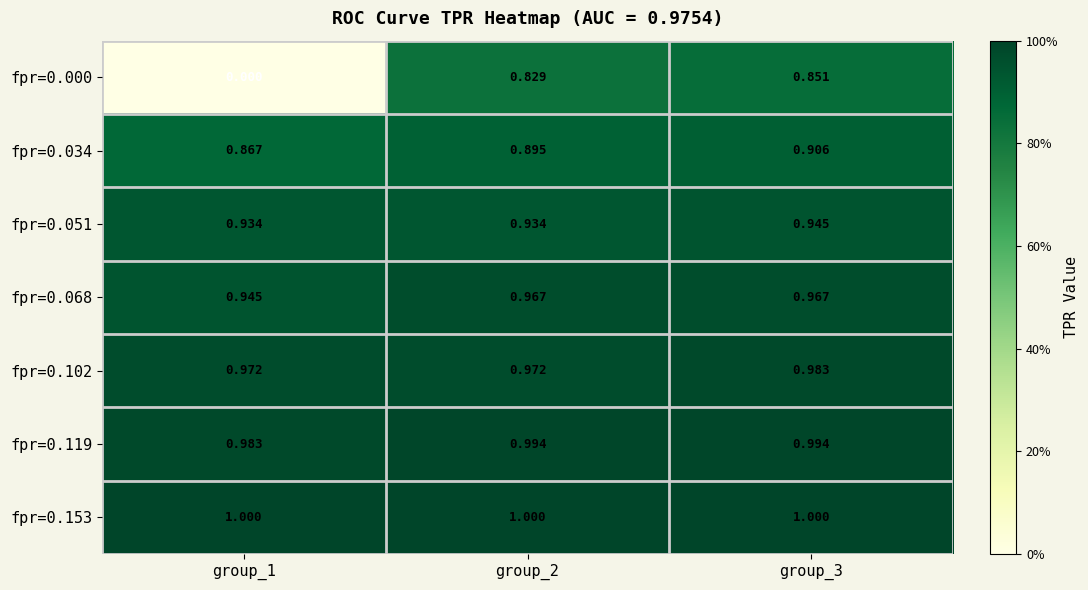

Is the value of fpr=0.102 at group_1 greater than the value of fpr=0.034 at group_3?

Yes